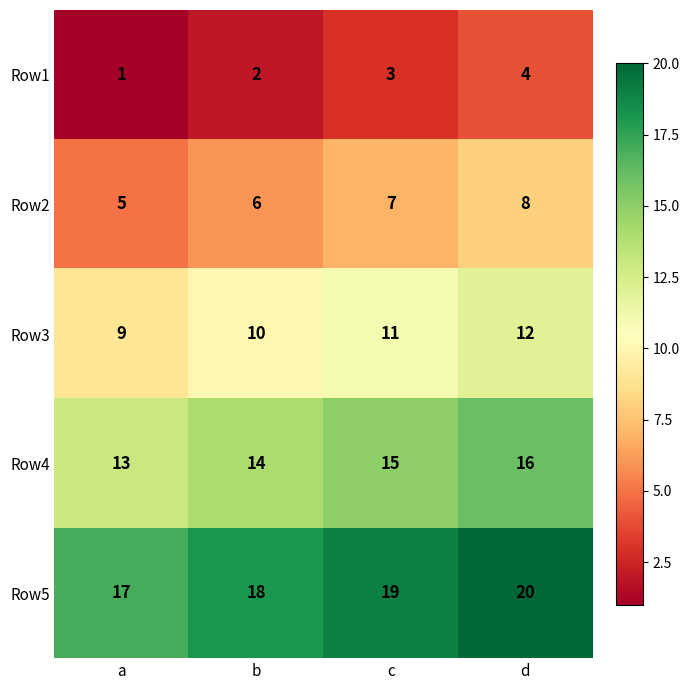

What is the total value across all series at b?

50